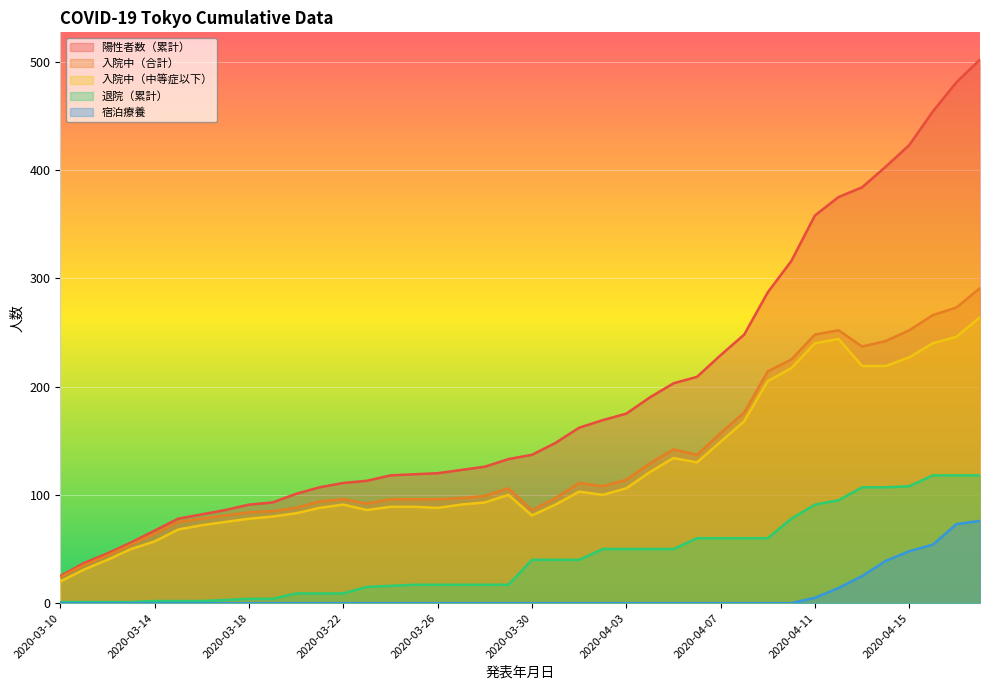

Which has a higher value, 2020-04-06 or 2020-04-09?

2020-04-09